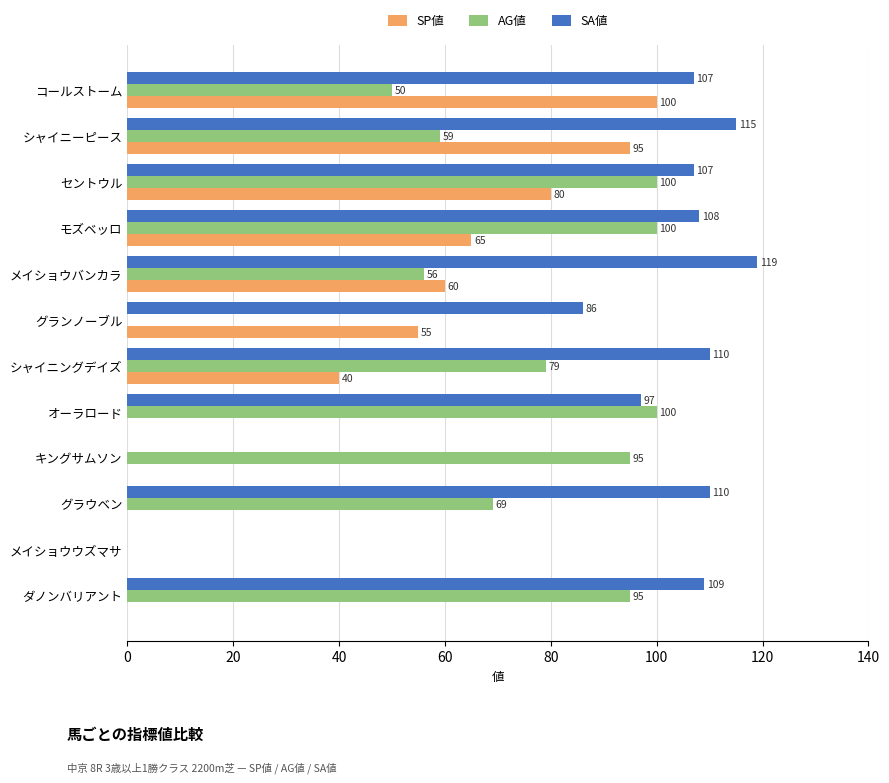

Read the AG値 value at コールストーム.

50